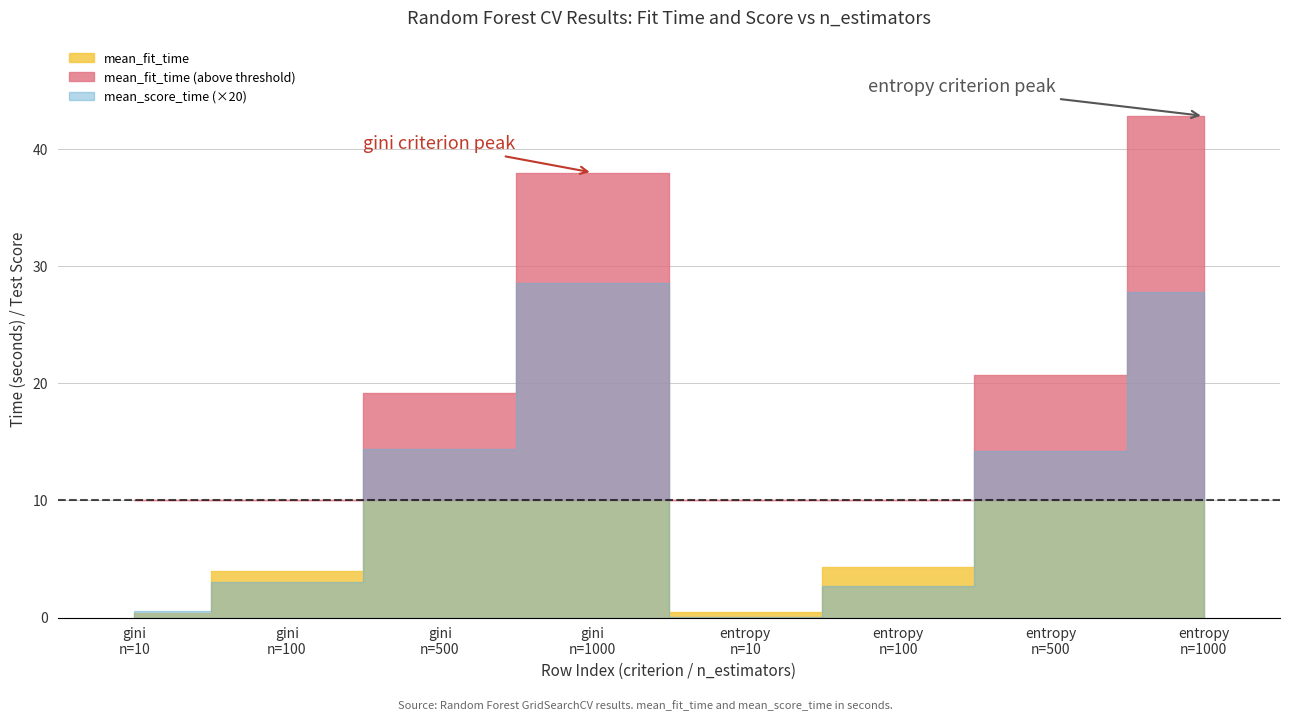

After their last crossing, which series has the higher values: mean_fit_time or mean_test_score?

mean_fit_time